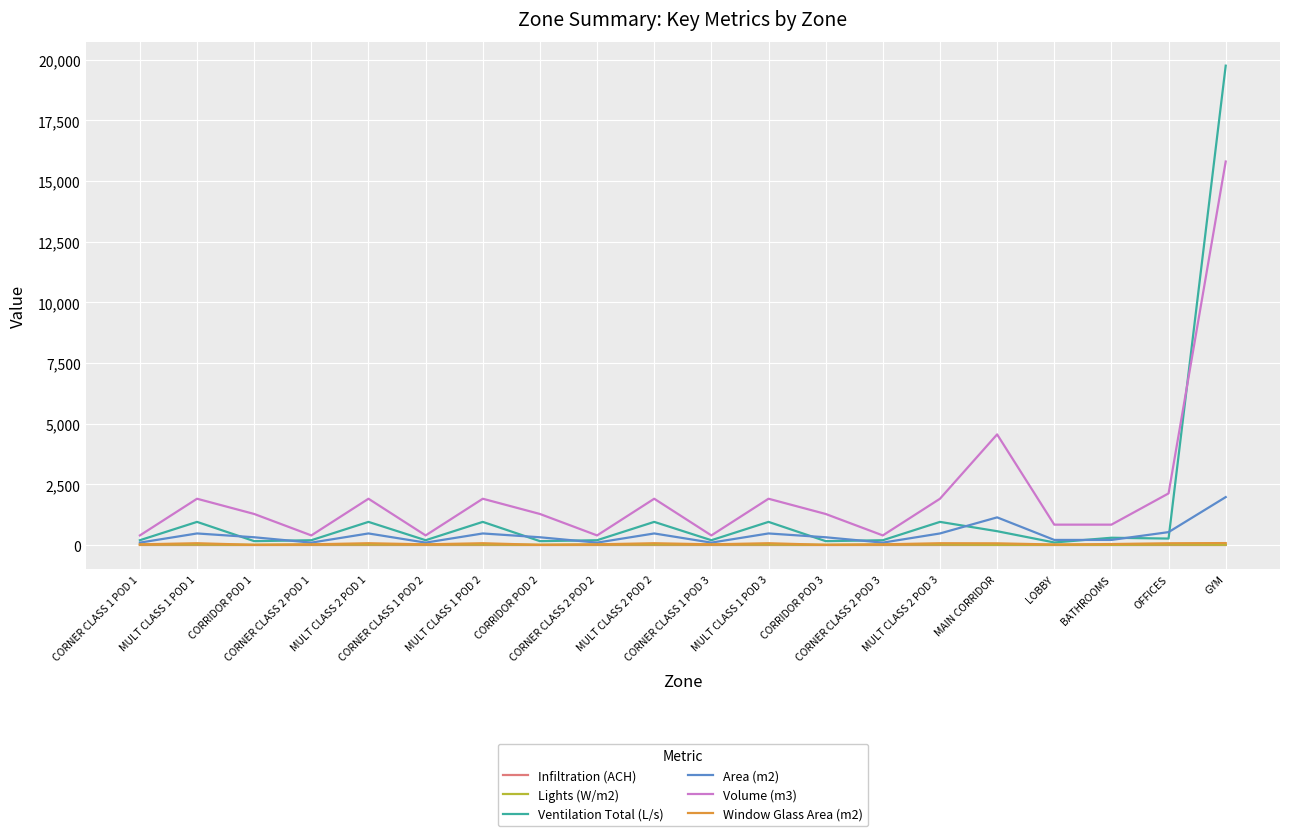

What is the difference between the maximum and minimum values in the Ventilation Total (L/s) series?

19655.0